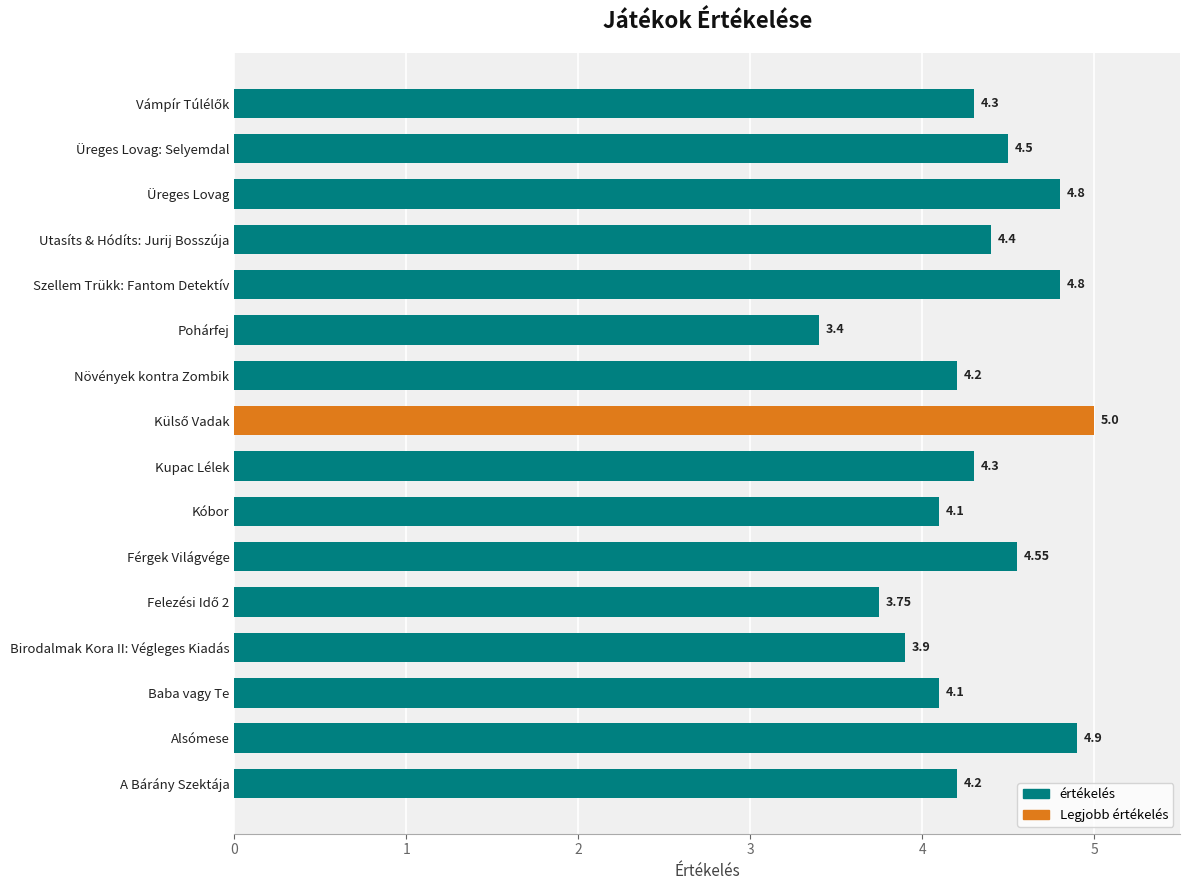

Between Baba vagy Te and Növények kontra Zombik, which is larger?

Növények kontra Zombik